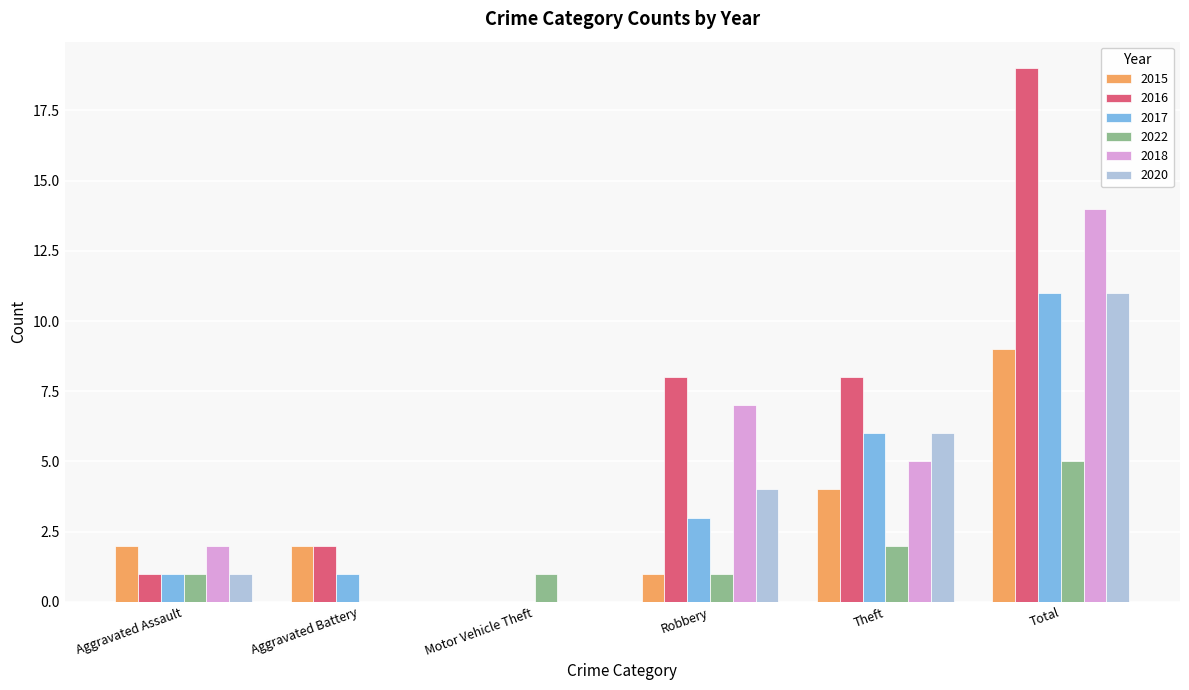

What is the highest value of the 2018 series?

14